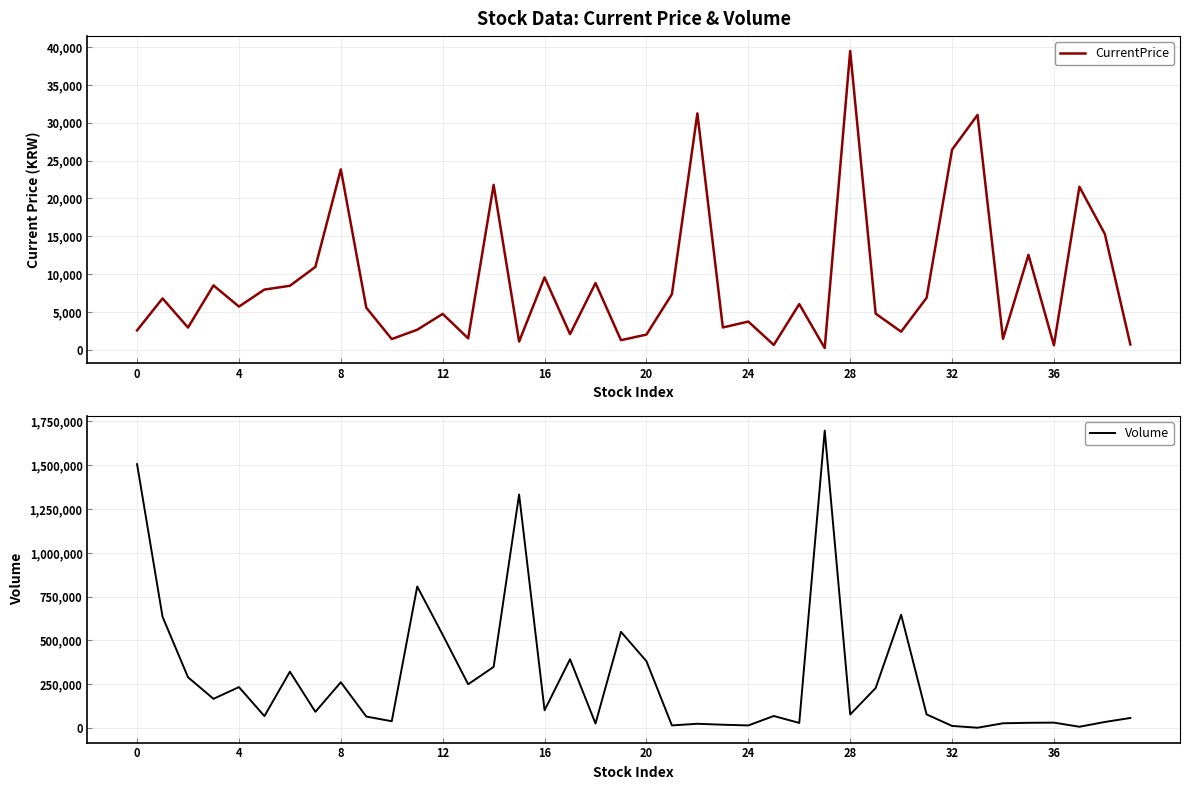

Rank the series by their maximum value, from lowest to highest.

CurrentPrice, Volume